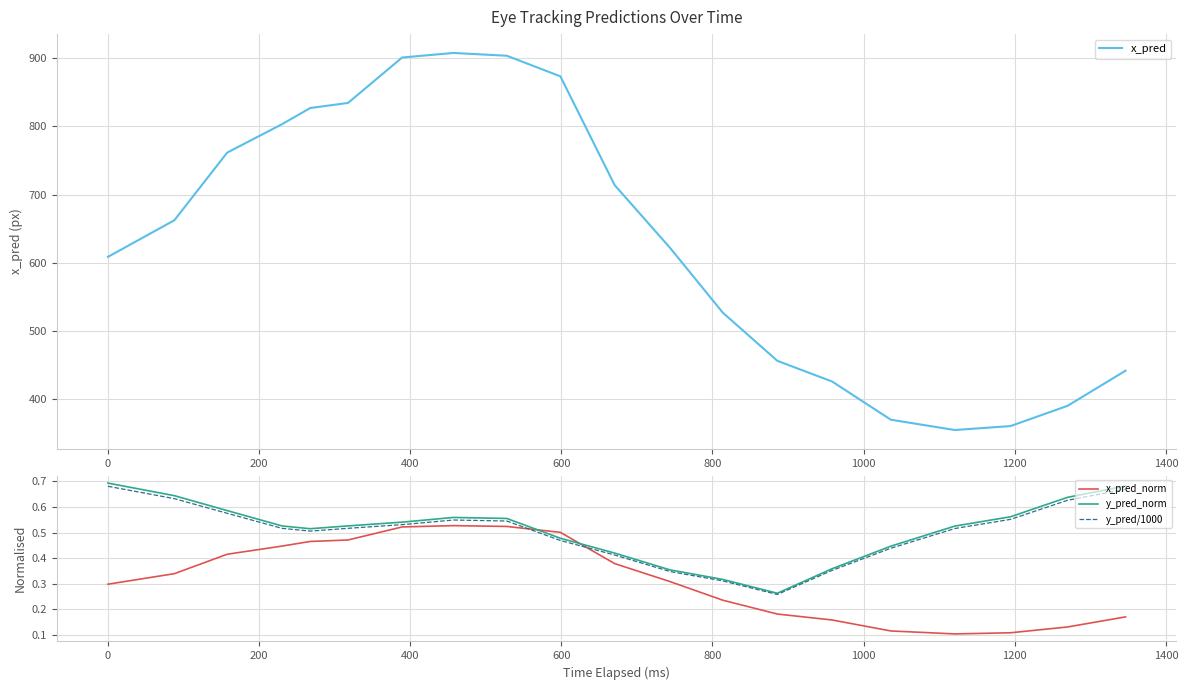

Is this an area chart (filled region under the line)?

No